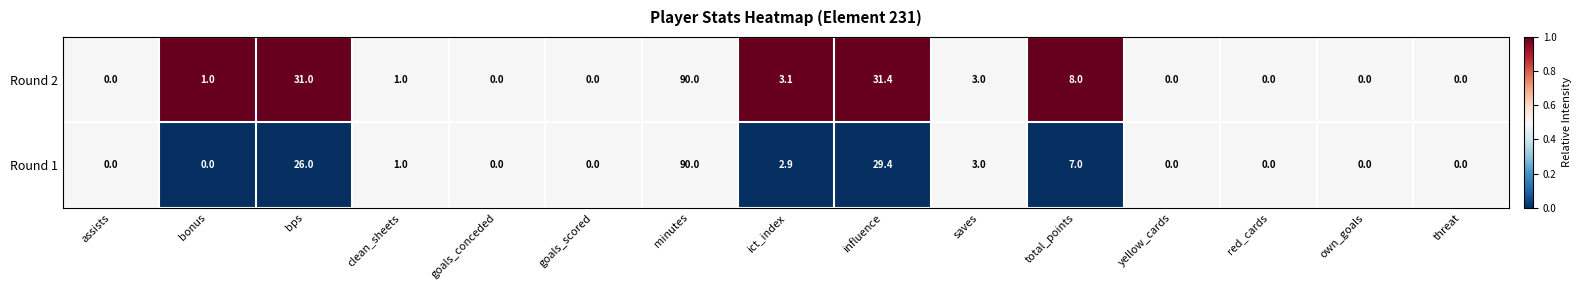

What is the approximate value of Round 1 at influence?

29.4